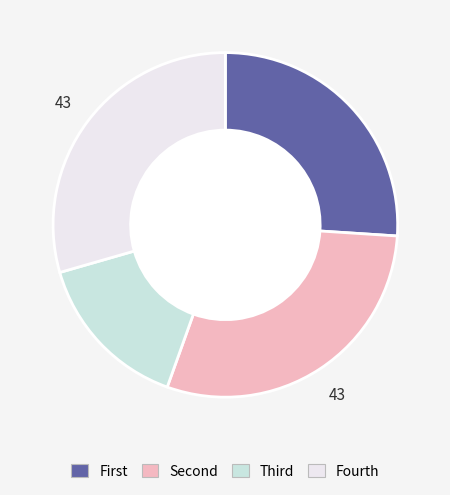

Is there any slice that represents more than half of the pie?

No